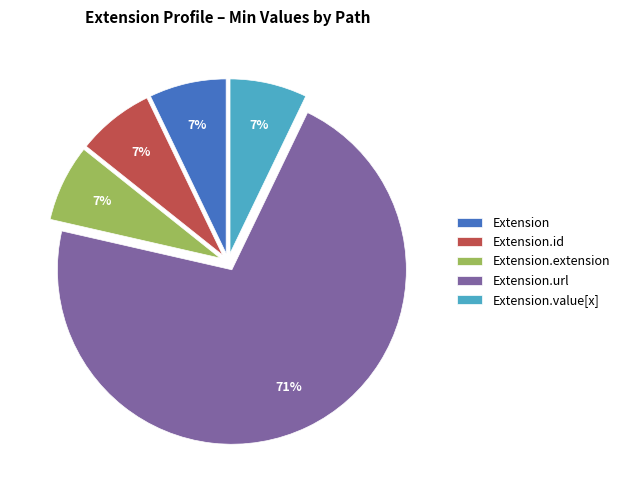

Which slice is the largest?

Extension.url